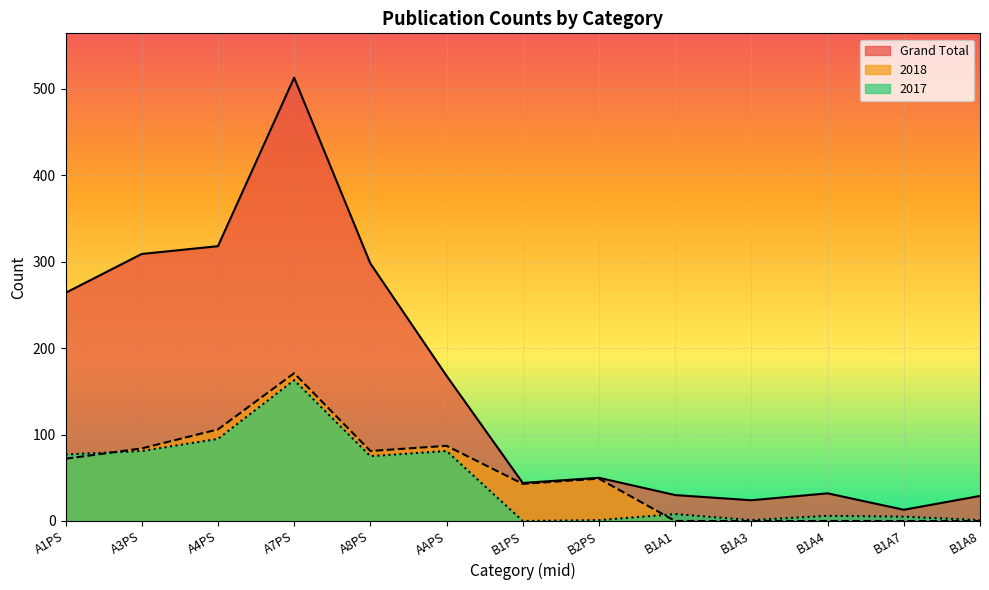

What is the value of the 2017 point at the 1st from the left?

77